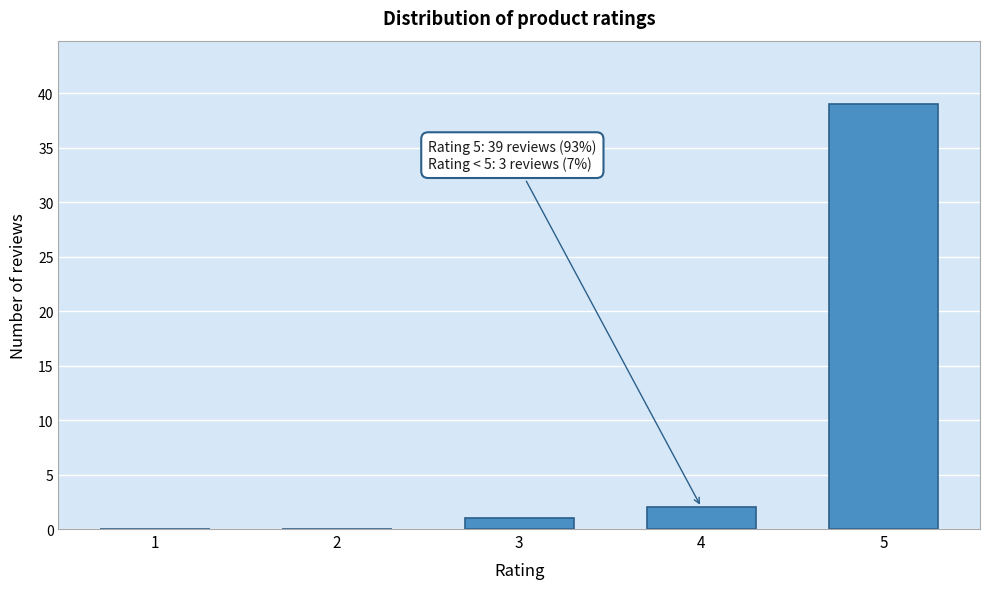

Reading right to left, transcribe all the data shown in this chart.

5=39	4=2	3=1	2=0	1=0